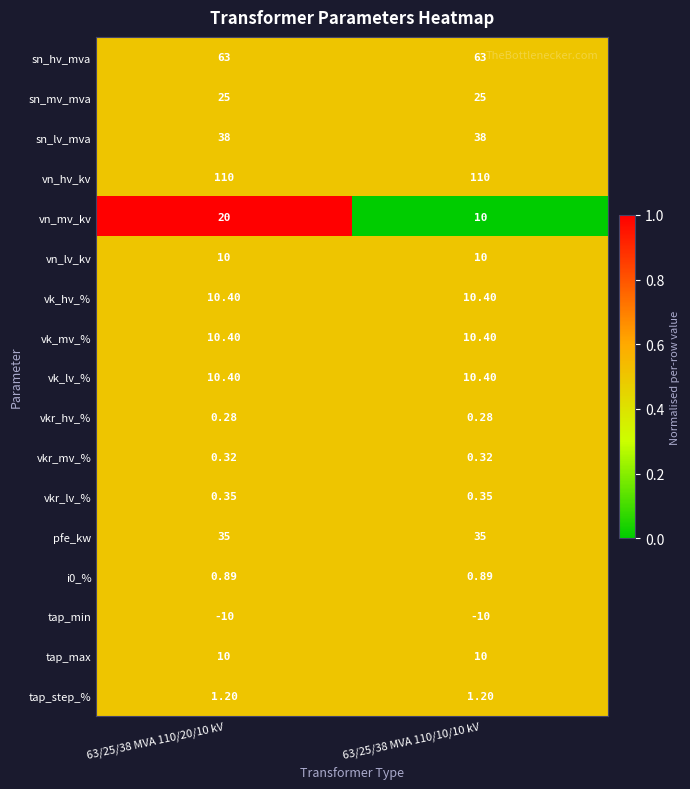

Between 63/25/38 MVA 110/20/10 kV and 63/25/38 MVA 110/10/10 kV, which series saw the biggest shift?

vn_mv_kv